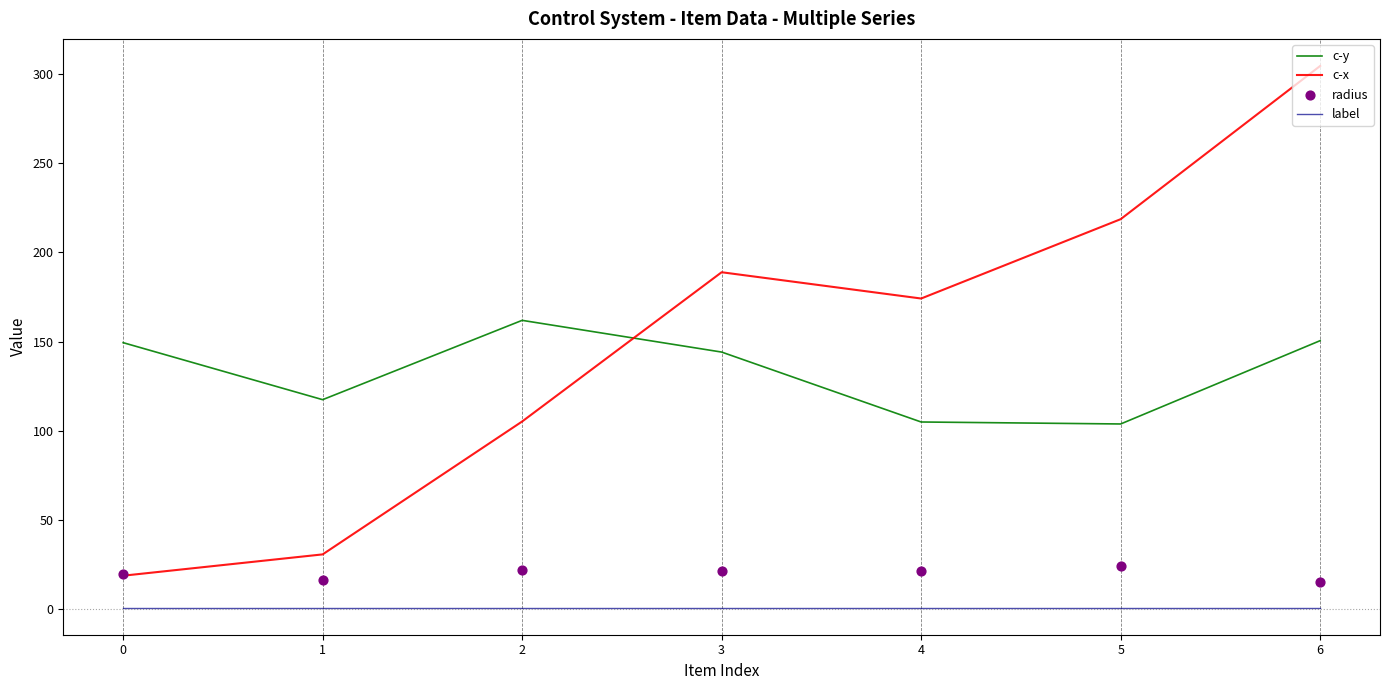

Which series contains the lowest Y value?

label